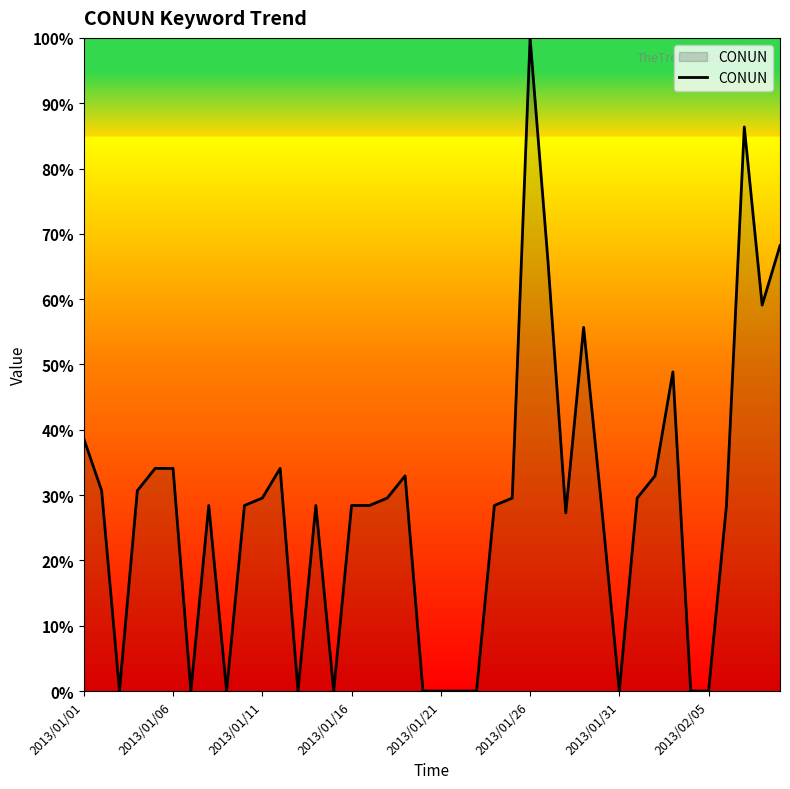

What is the difference between the maximum and minimum values?

100.0